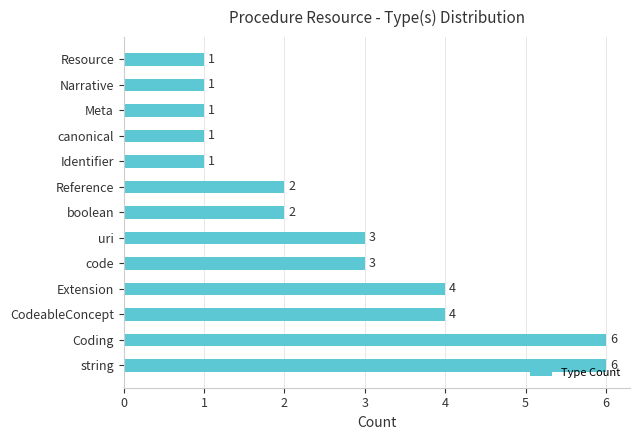

Count the values in the range 1 to 4.

11